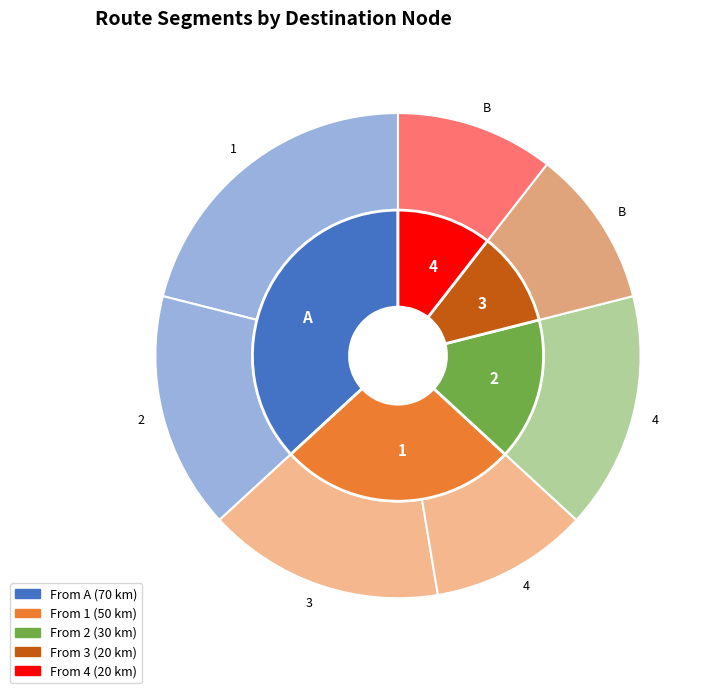

Does 4 represent more than half of the total?

No